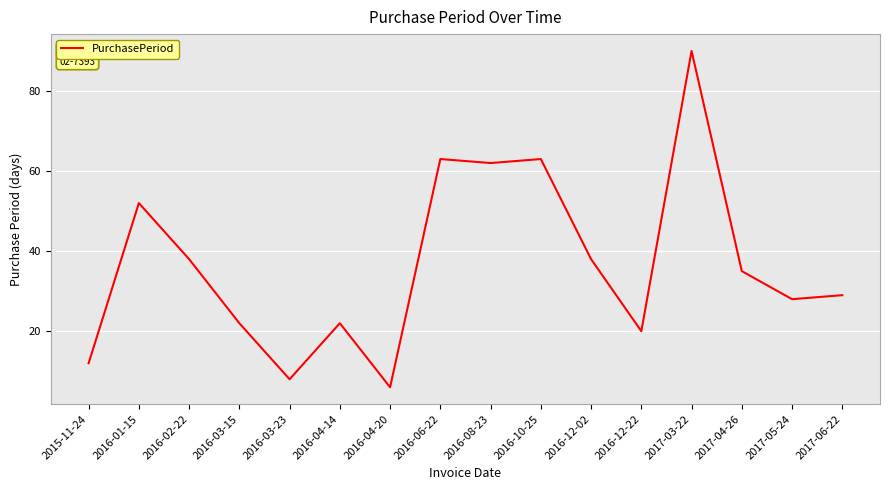

True or false: the data shows 62 at 2016-08-23.

True